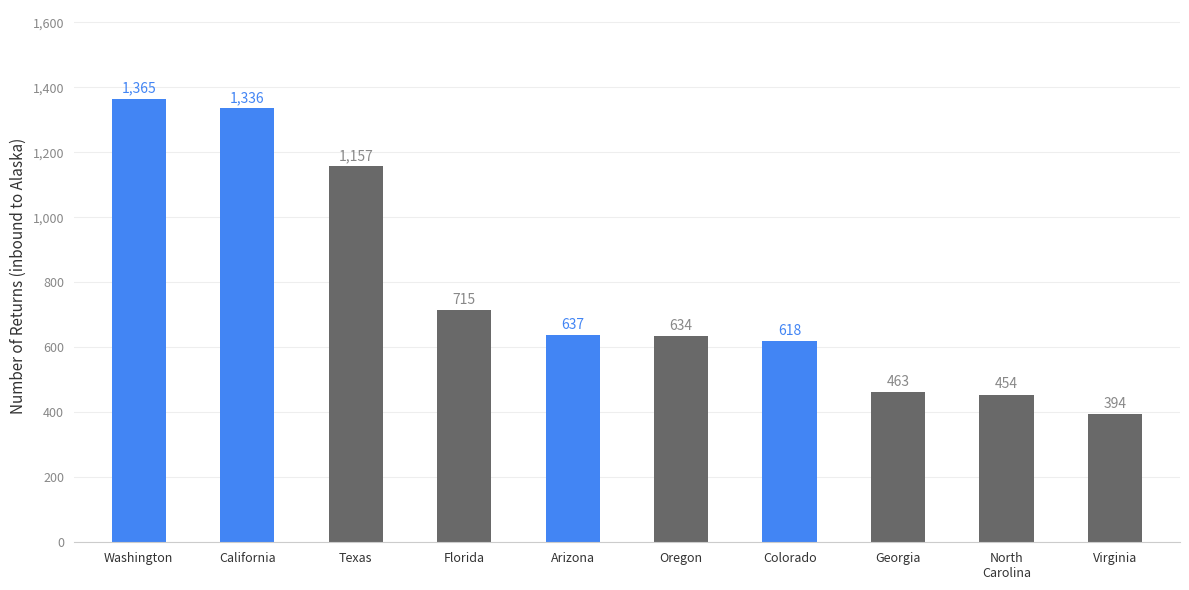

What position from the left is California?

2